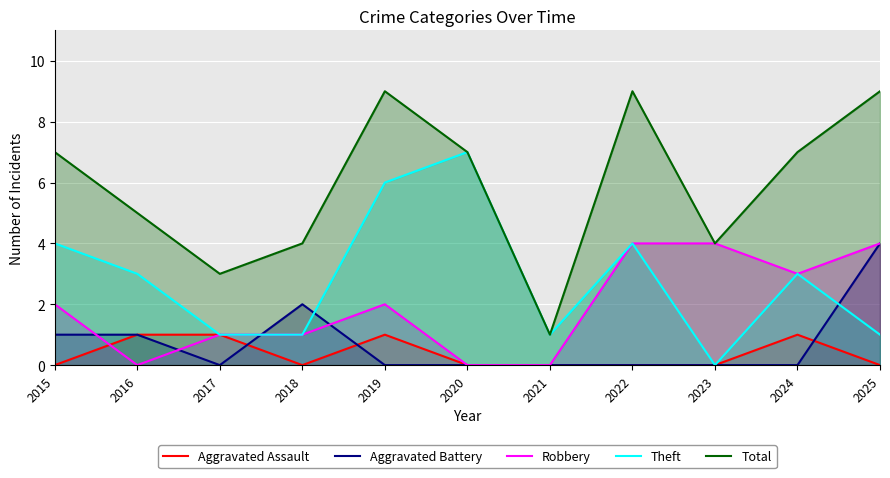

What is the value of the Robbery point at the 4th from the left?

1